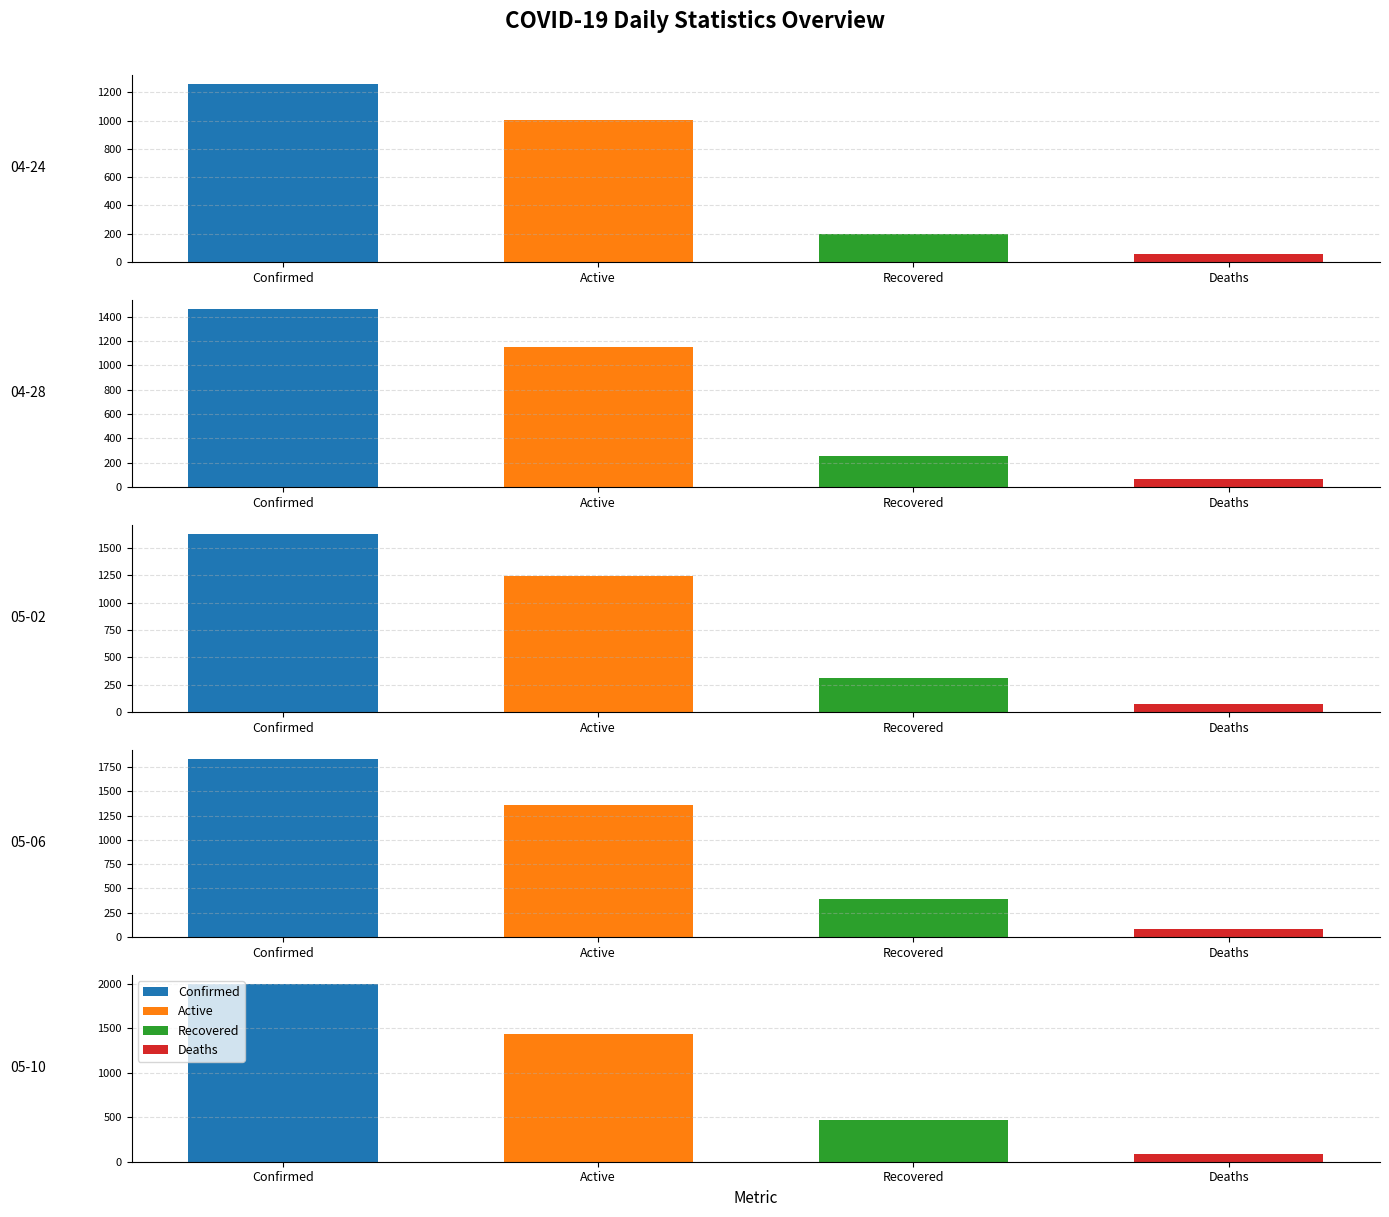

True or false: Active has a value of 1405 at 2.

False